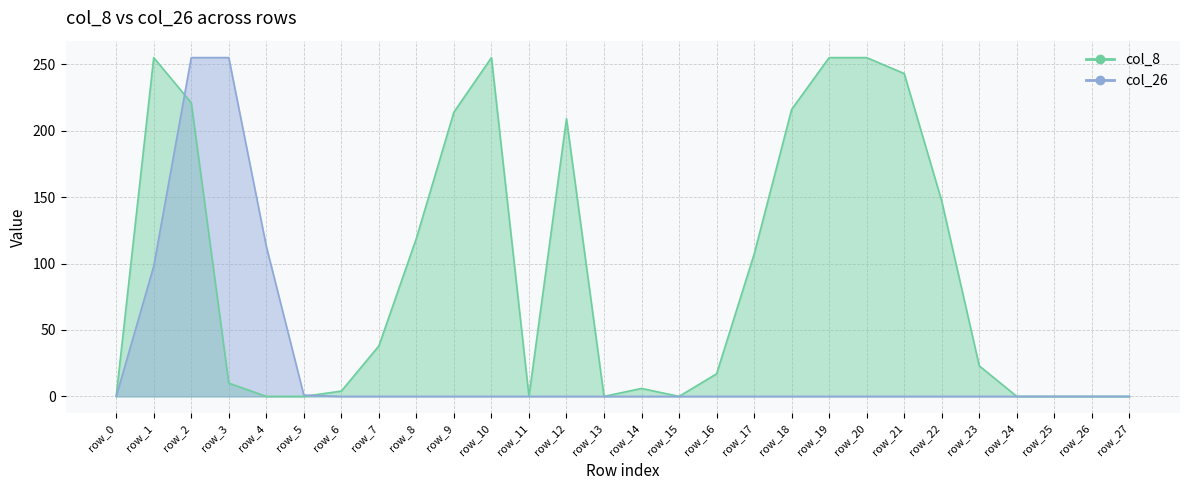

Which series has the widest spread of values?

col_8